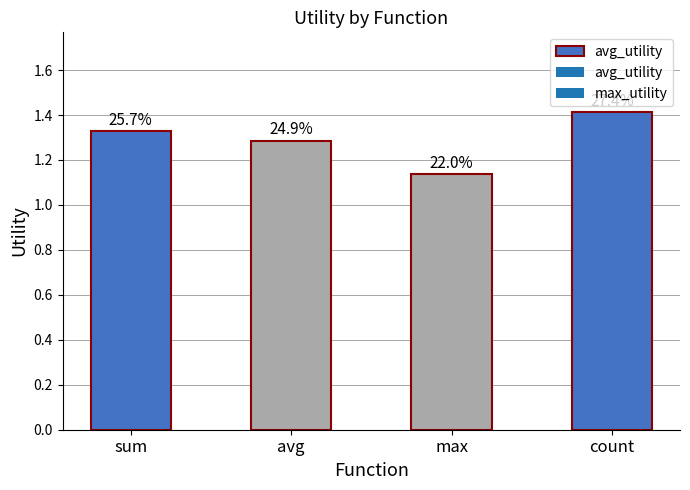

Reading left to right, list all the values displayed in this chart.

1.3	1.3	1.1	1.4